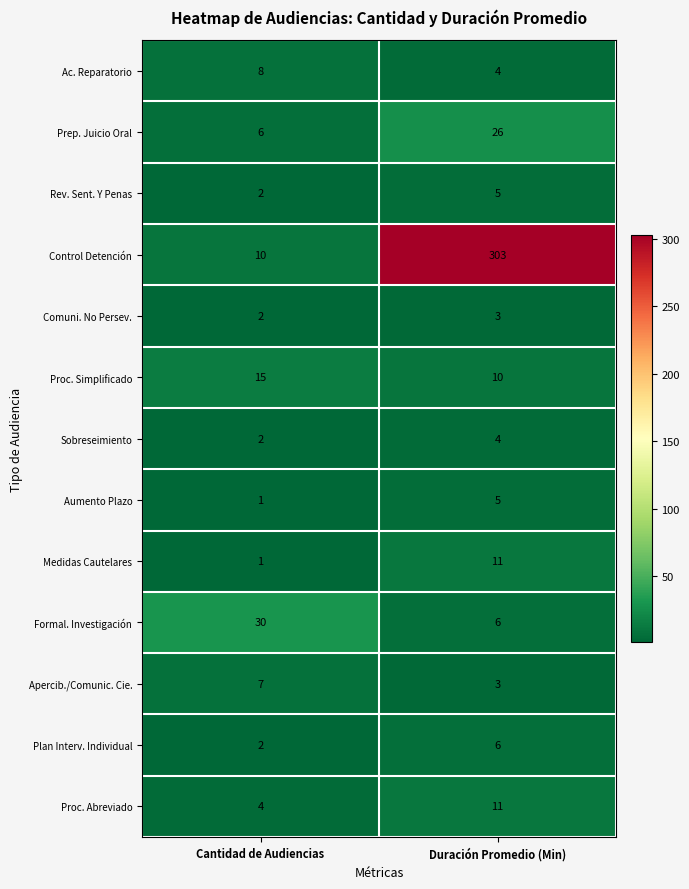

What is the total value across all series at Duración Promedio (Min)?

397